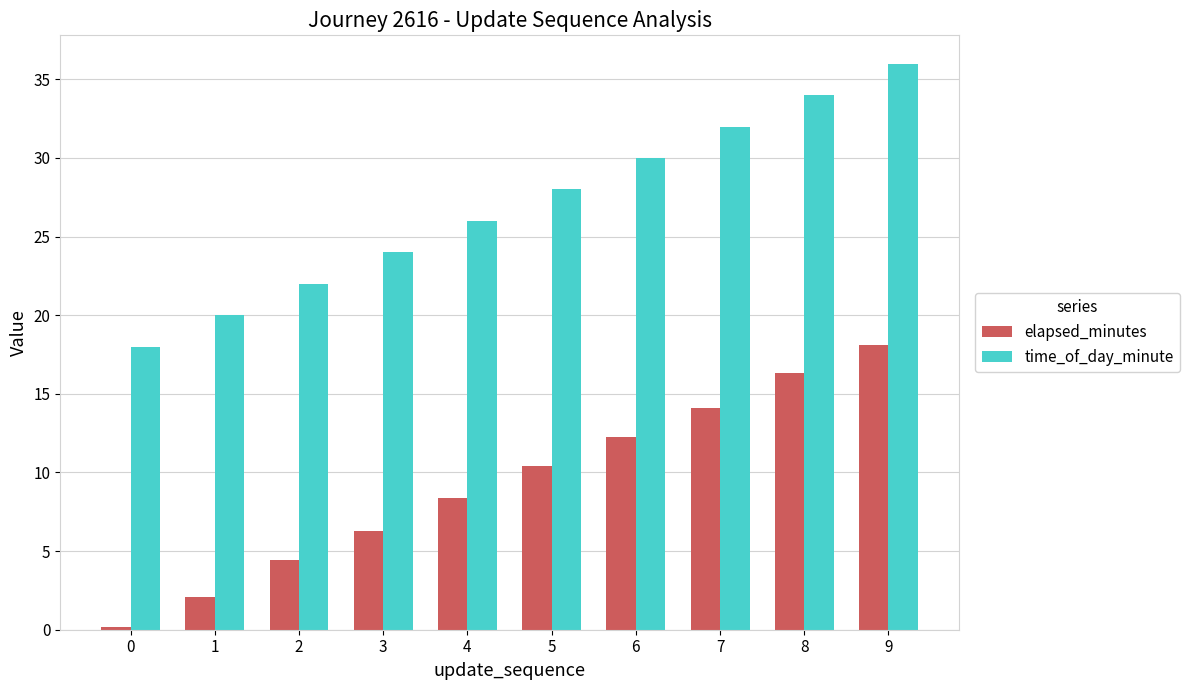

What is the difference between the maximum and minimum values in the time_of_day_minute series?

18.0